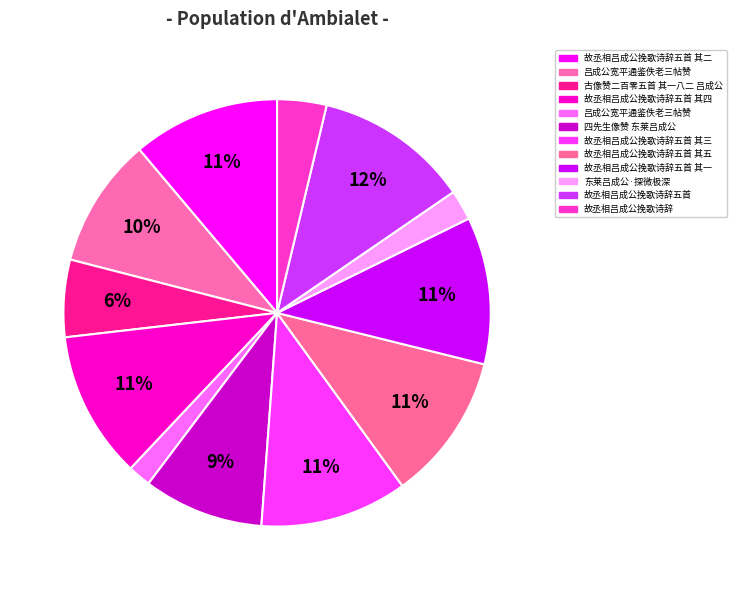

Count the number of slices in the pie.

12